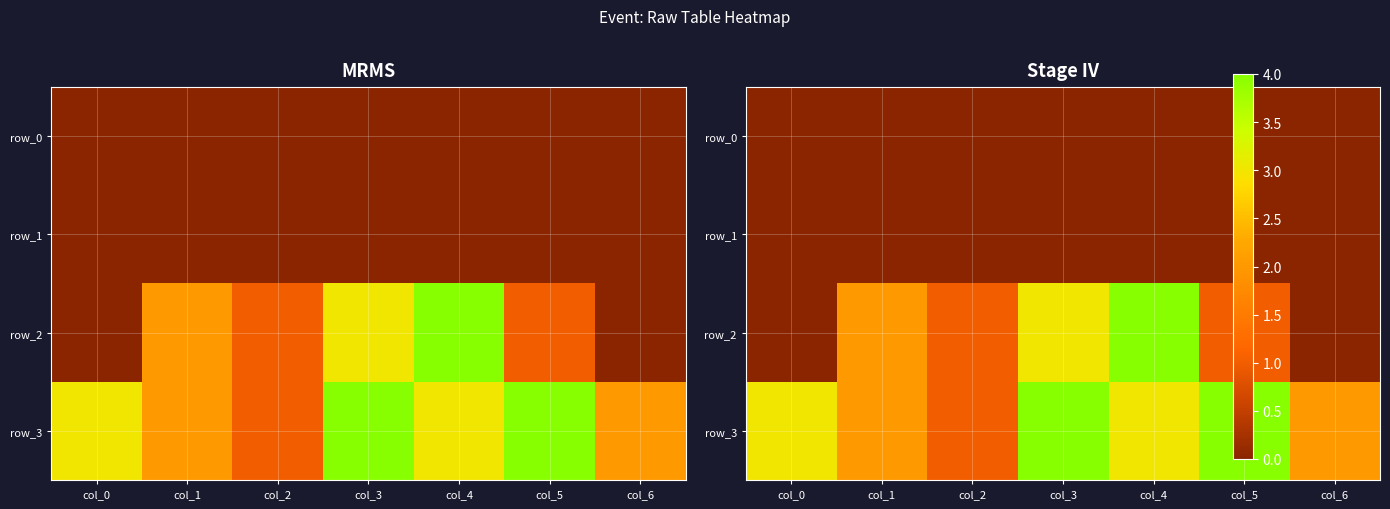

Rank the series by their maximum value, from lowest to highest.

row_0, row_1, row_2, row_3